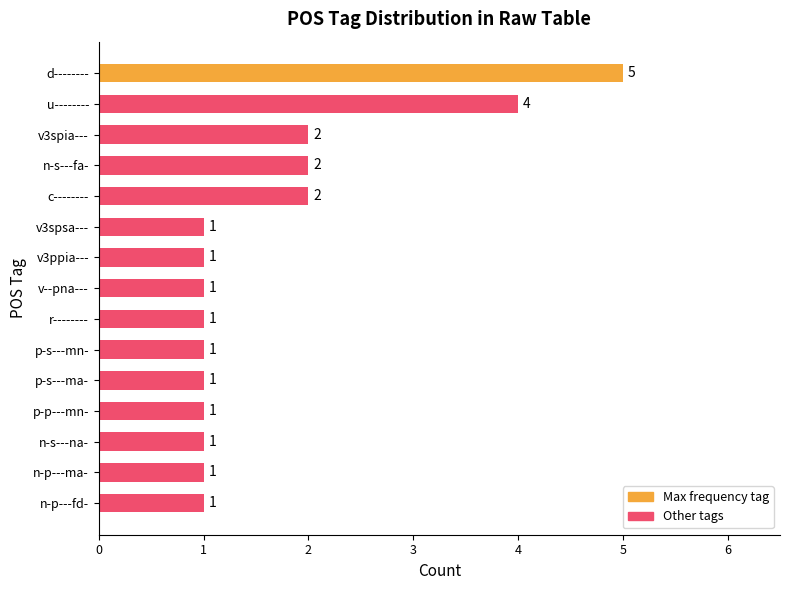

What is the greatest value displayed?

5